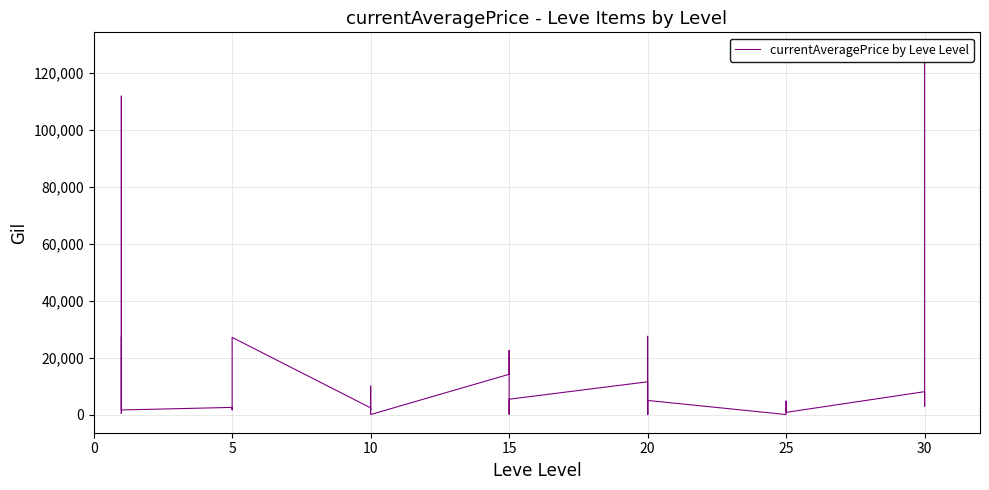

What is the greatest value displayed?

128000